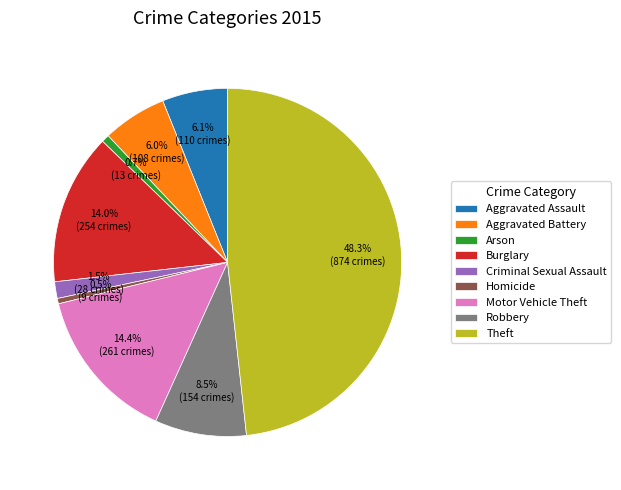

The Motor Vehicle Theft slice represents 8% of the pie. True or false?

False